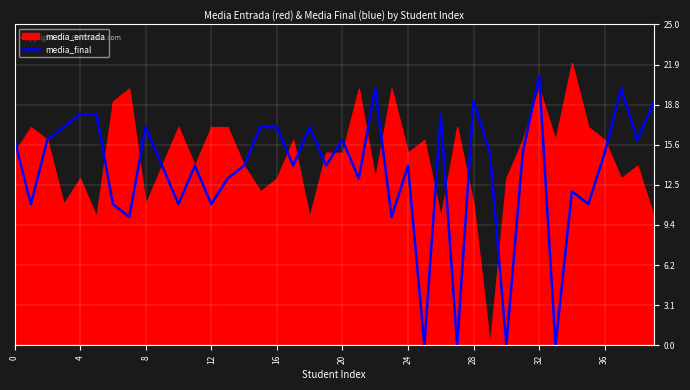

The media_final series shows 28 at 16. True or false?

False